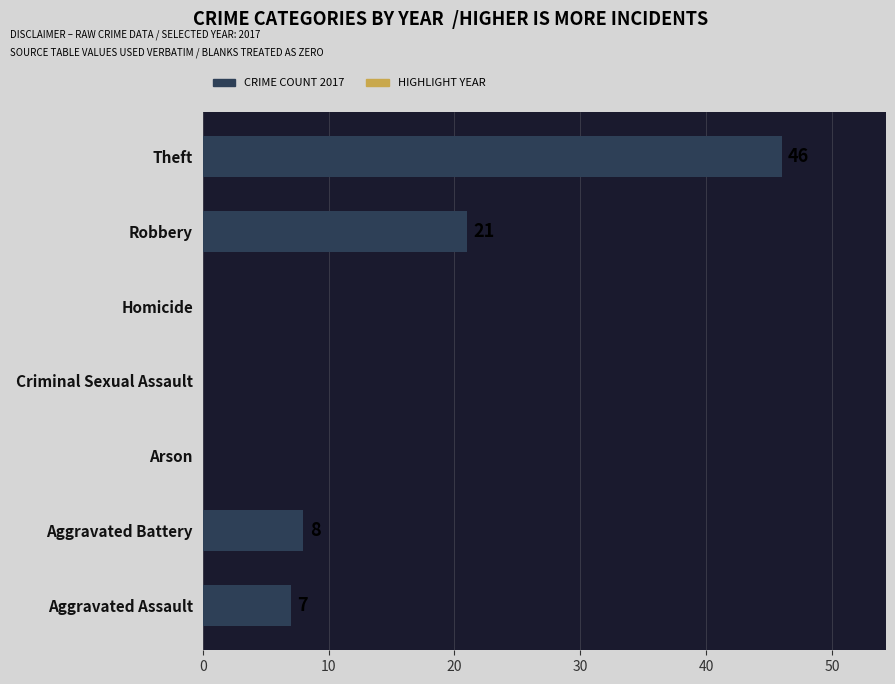

How many distinct data groups are displayed?

1